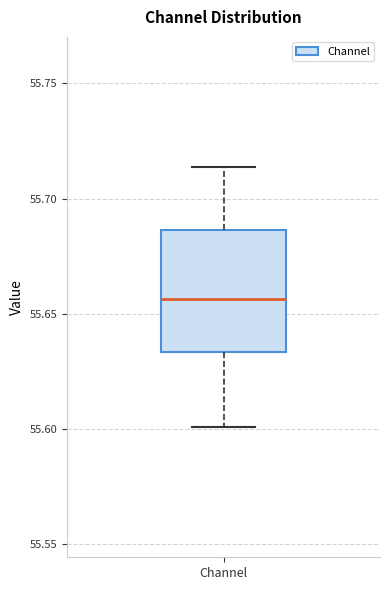

Read this box plot against the y-axis: the position of the median line, the range covered by the box, and the ends of both whiskers. The values are not printed on the chart, so give them approximately, as read against the axis.

median 55.655, box 55.635 to 55.685, whiskers 55.600 to 55.715